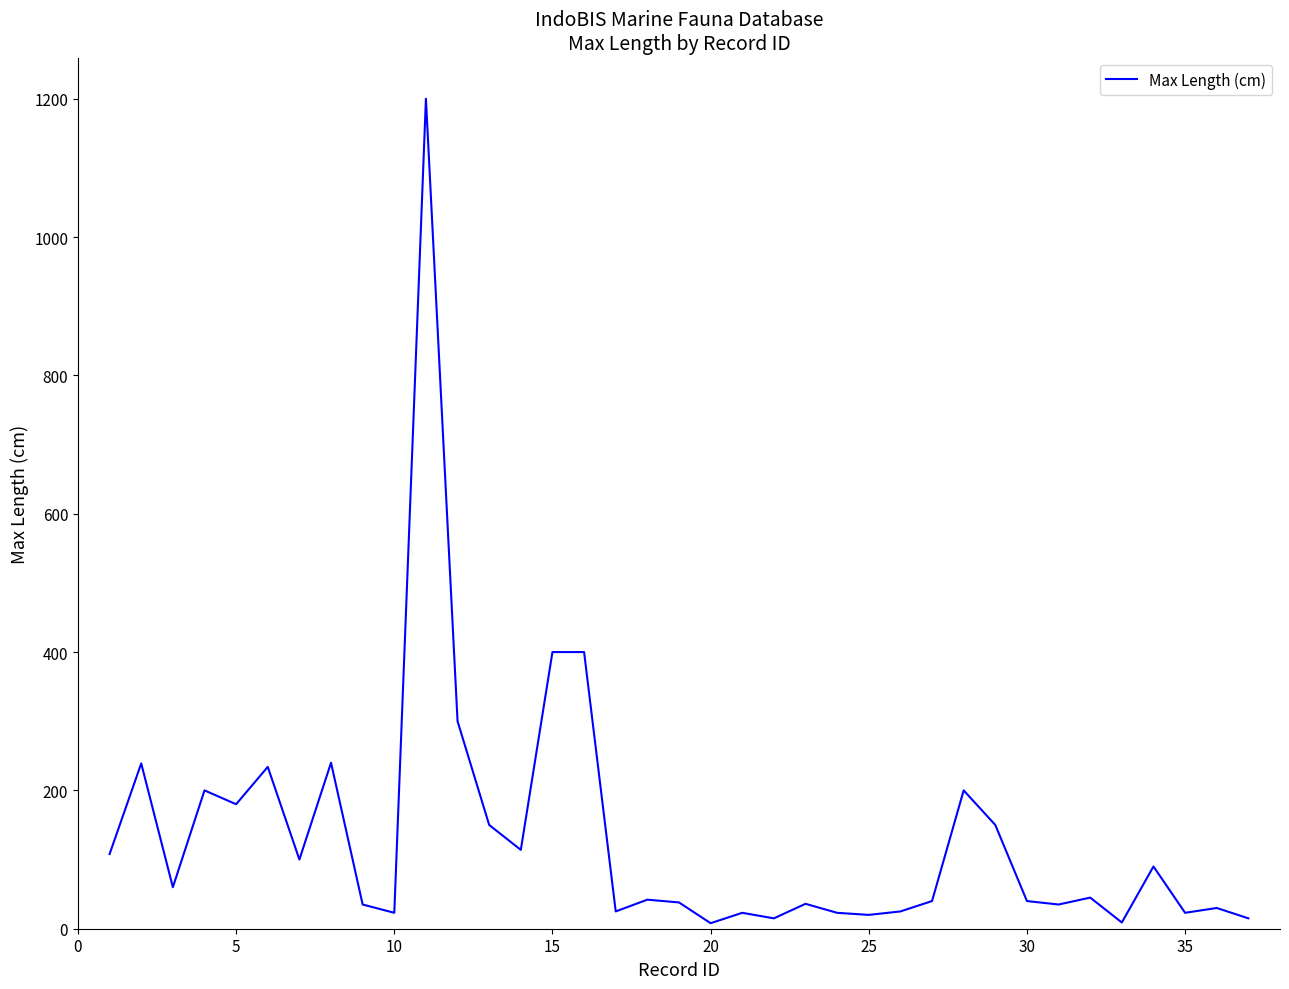

What is the difference between the maximum and minimum values?

1192